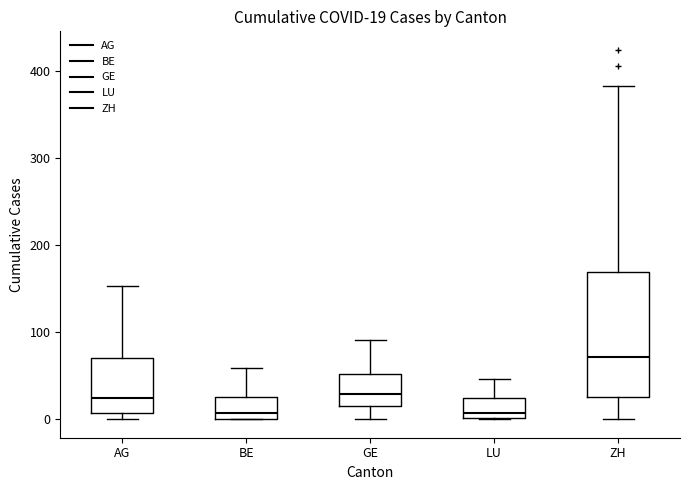

Which box is the tallest, from its lower edge to its upper edge?

ZH